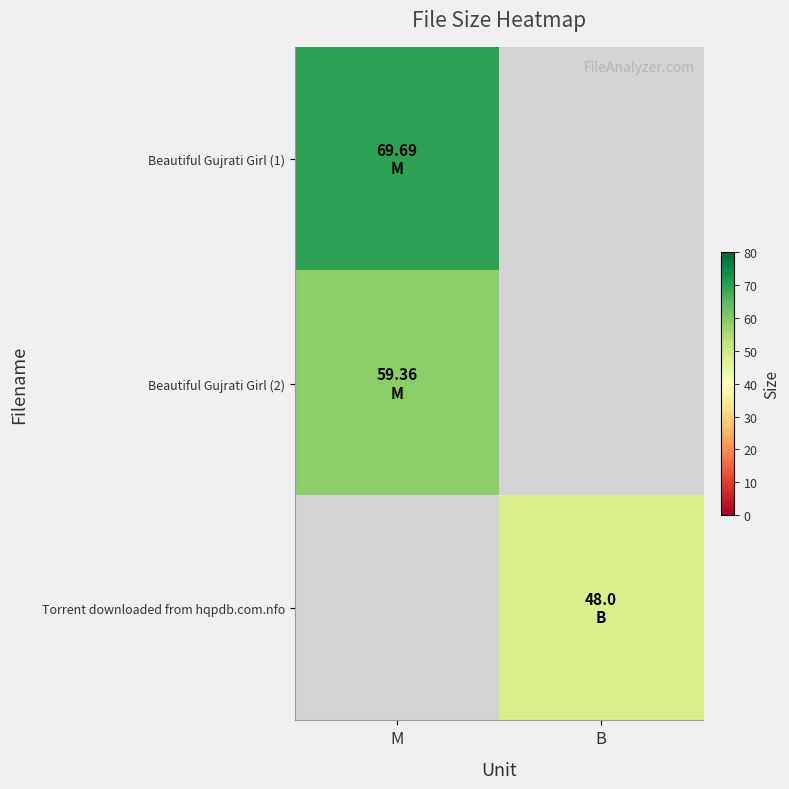

Rank the series at M from lowest to highest value.

Torrent downloaded from hqpdb.com.nfo, Beautiful Gujrati Girl (2), Beautiful Gujrati Girl (1)